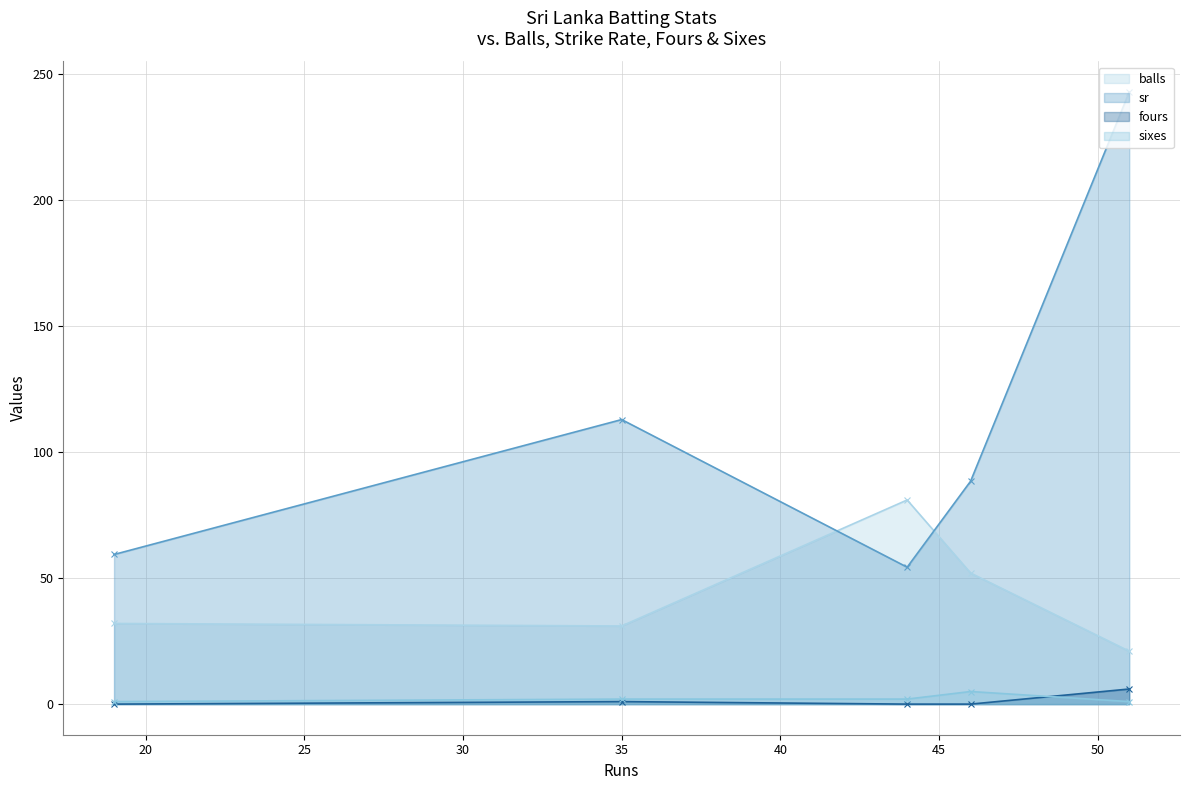

Which series has the widest spread of values?

sr